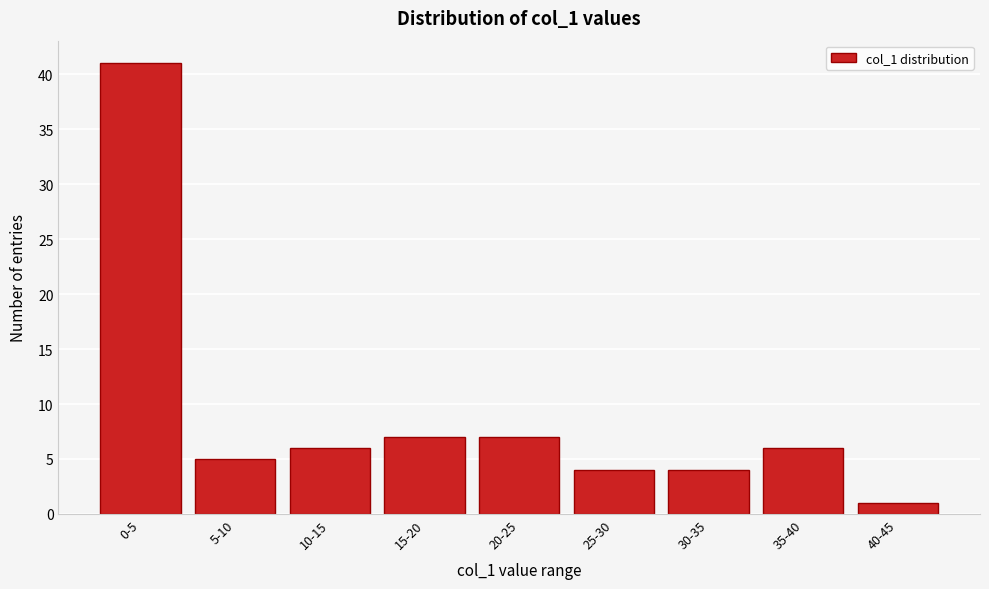

Reading left to right, extract all data points from this chart.

41	5	6	7	7	4	4	6	1